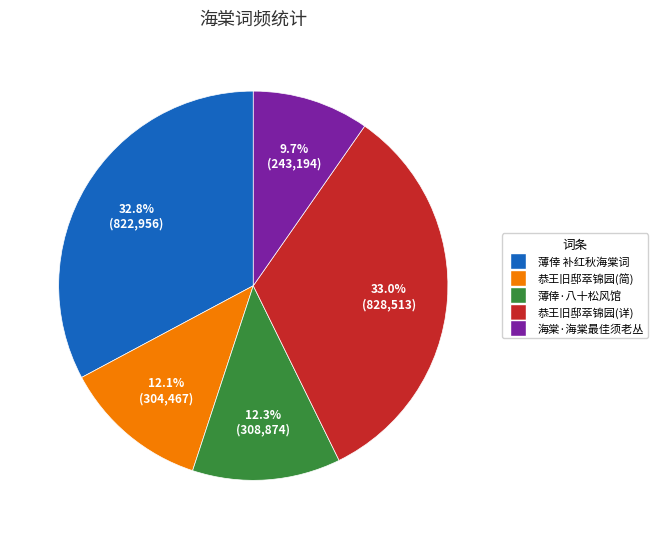

Is there a majority slice in this chart?

No